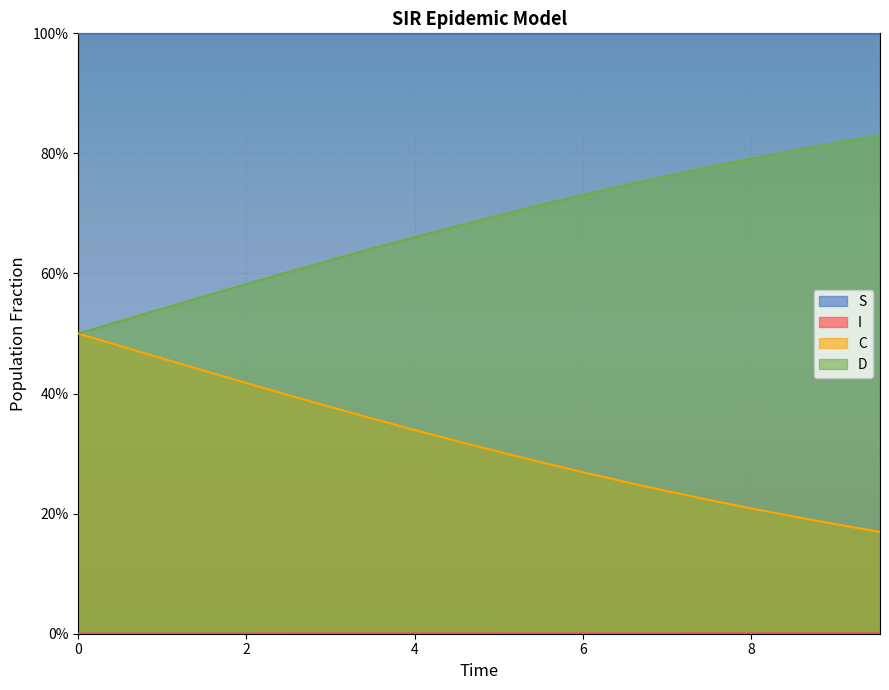

Reading left to right, list all the values displayed in this chart.

S: 1.0	1.0	1.0	1.0	1.0	1.0	1.0	1.0	1.0	1.0	1.0	1.0	1.0	1.0	1.0	1.0	1.0	1.0	1.0	1.0
I: 0.0	0.0	0.0	0.0	0.0	0.0	0.0	0.0	0.0	0.0	0.0	0.0	0.0	0.0	0.0	0.0	0.0	0.0	0.0	0.0
C: 0.5	0.5	0.5	0.4	0.4	0.4	0.4	0.4	0.3	0.3	0.3	0.3	0.3	0.3	0.2	0.2	0.2	0.2	0.2	0.2
D: 0.5	0.5	0.5	0.6	0.6	0.6	0.6	0.6	0.7	0.7	0.7	0.7	0.7	0.7	0.8	0.8	0.8	0.8	0.8	0.8